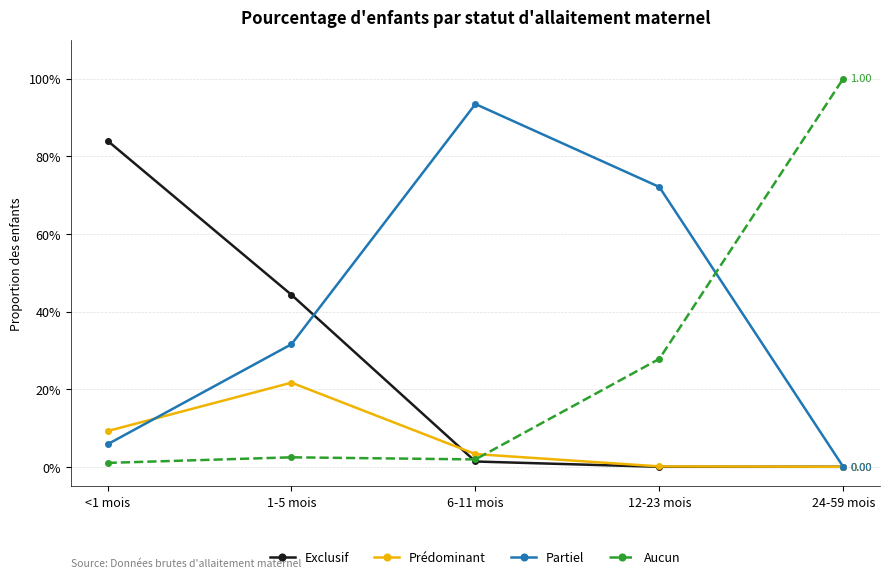

Between <1 mois and 24-59 mois, which series saw the biggest shift?

Aucun